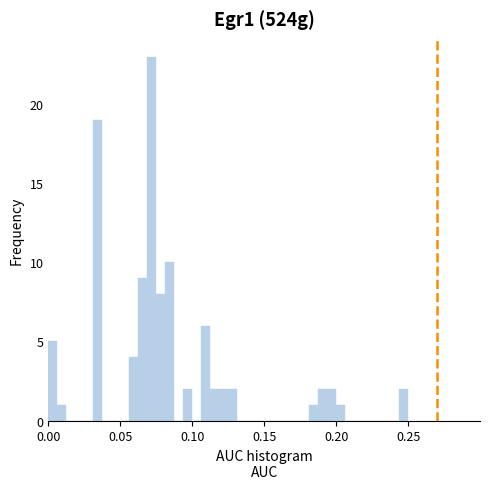

Around what value on the x-axis is the tallest bar? Give the approximate position of its centre, as read against the axis.

0.070